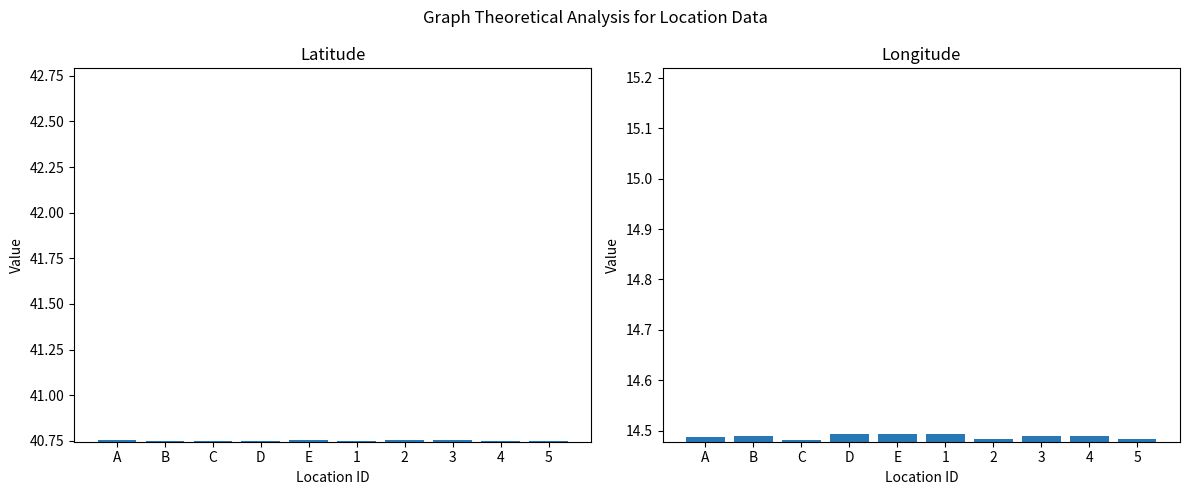

True or false: Latitude has a value of 40.7 at 5.

True